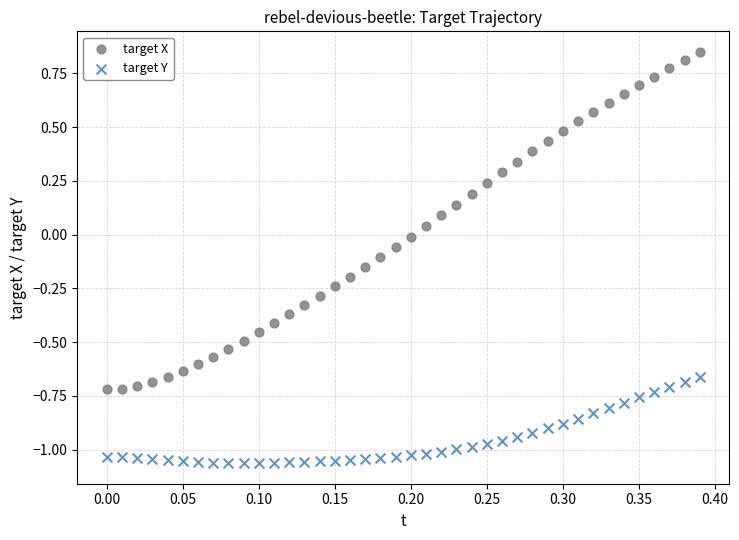

Which series reaches the maximum Y coordinate?

target X